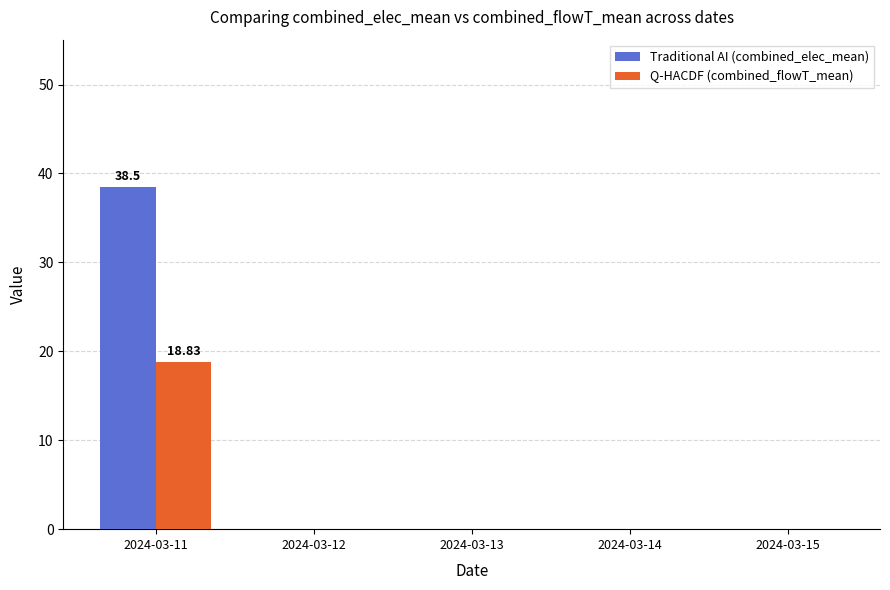

What is the difference between the Q-HACDF (combined_flowT_mean) values at 2024-03-15 and 2024-03-11?

18.8